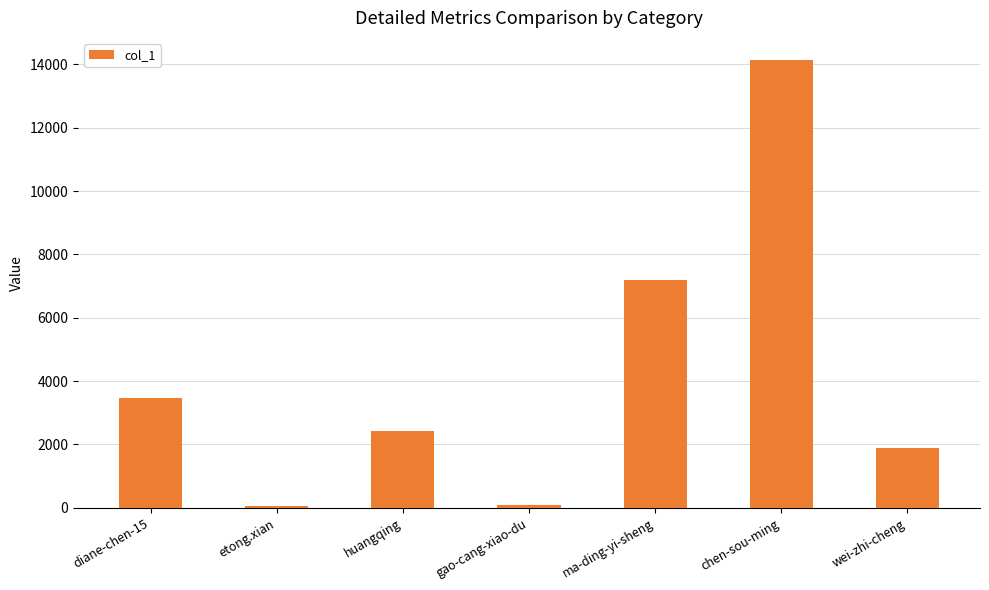

What is the change in value from ma-ding-yi-sheng to chen-sou-ming?

+6933